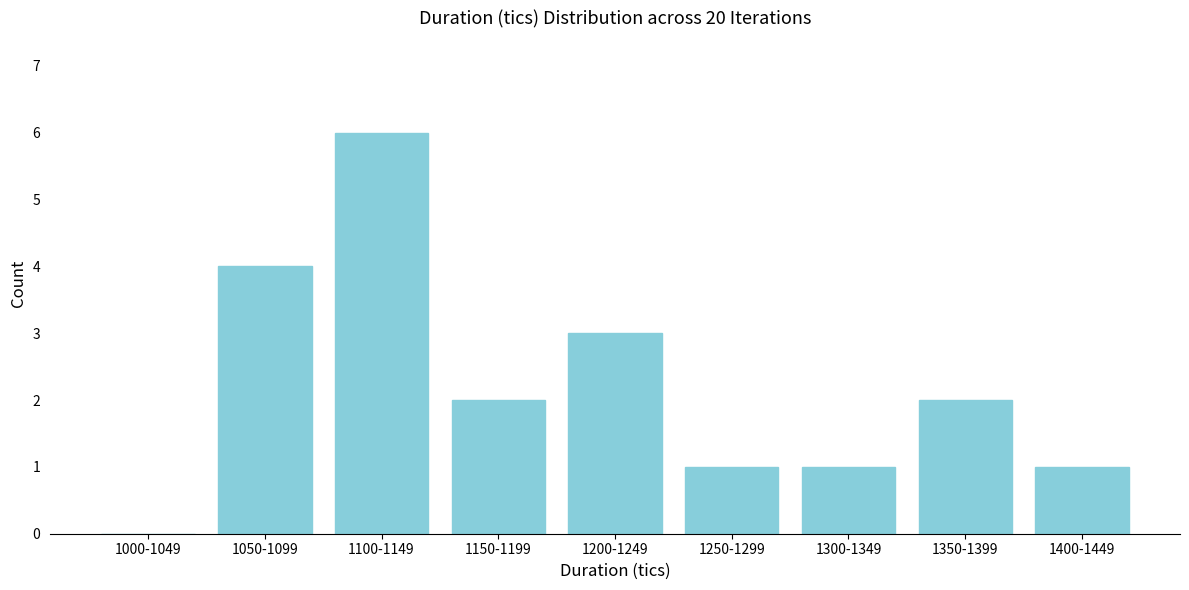

Reading right to left, list all the values displayed in this chart.

1400-1449=1	1350-1399=2	1300-1349=1	1250-1299=1	1200-1249=3	1150-1199=2	1100-1149=6	1050-1099=4	1000-1049=0